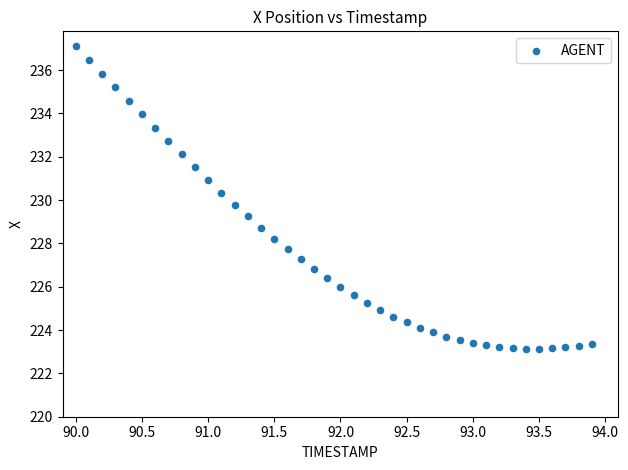

What is the range of X values (max minus min)?

3.9